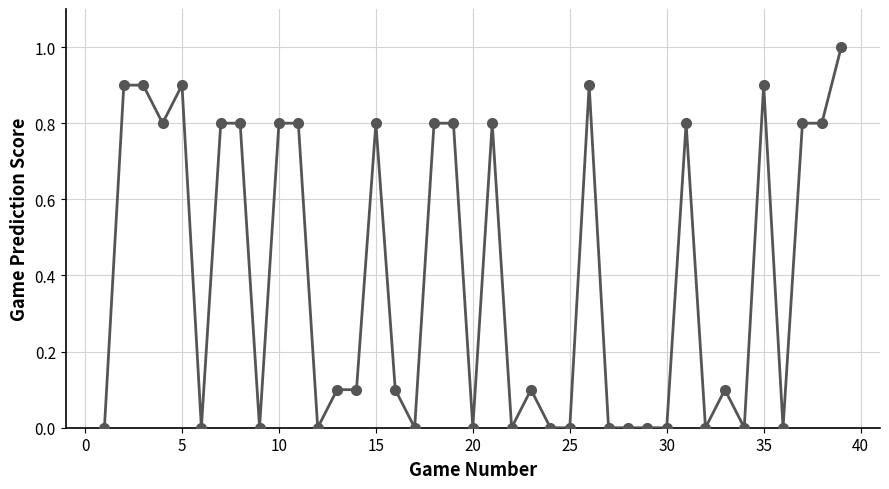

What is the sum of all values?

15.6